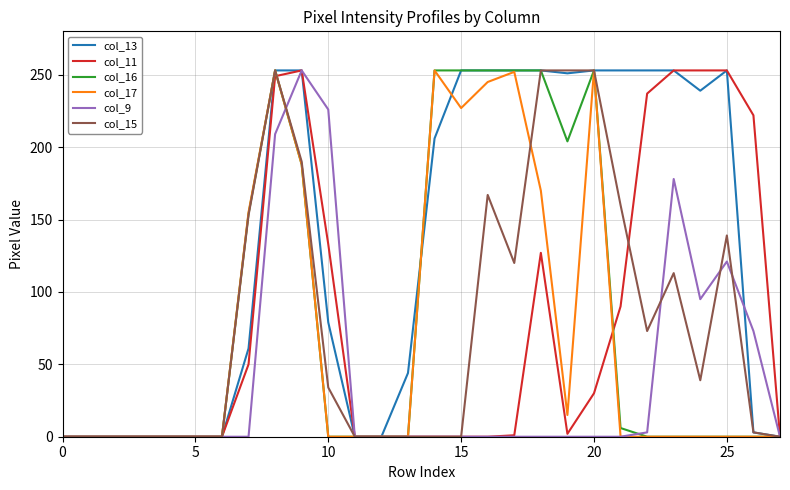

Which series has the largest total across all categories?

col_13